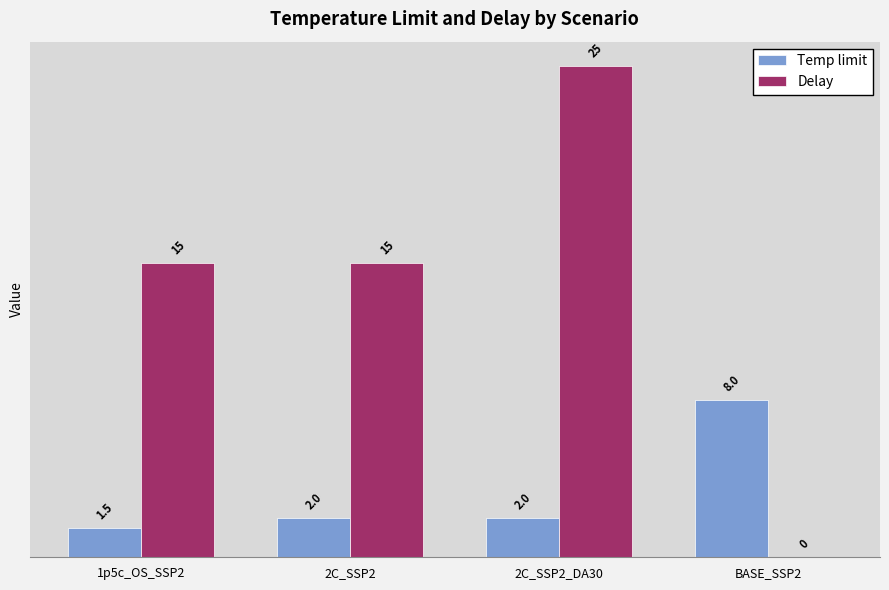

The Temp limit series shows 1.5 at 1p5c_OS_SSP2. True or false?

True